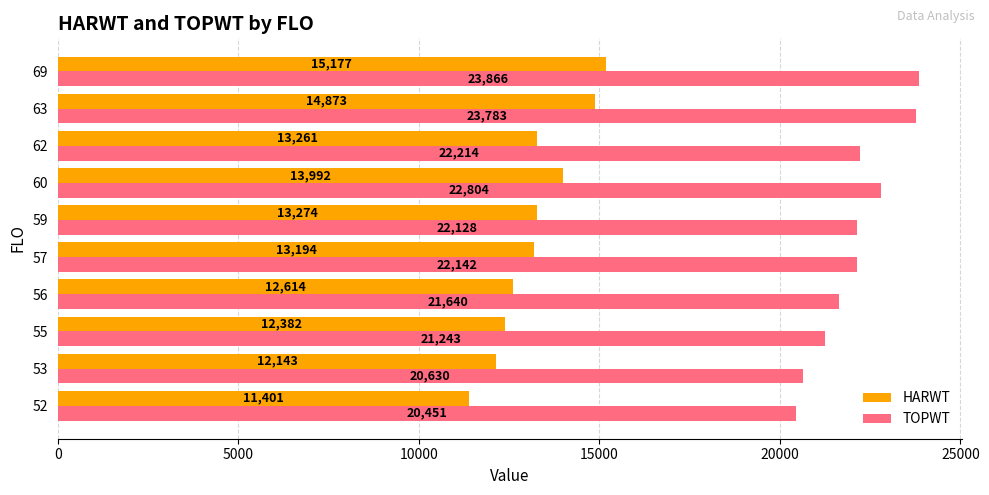

Rank the categories by TOPWT value from highest to lowest.

69, 63, 60, 62, 57, 59, 56, 55, 53, 52